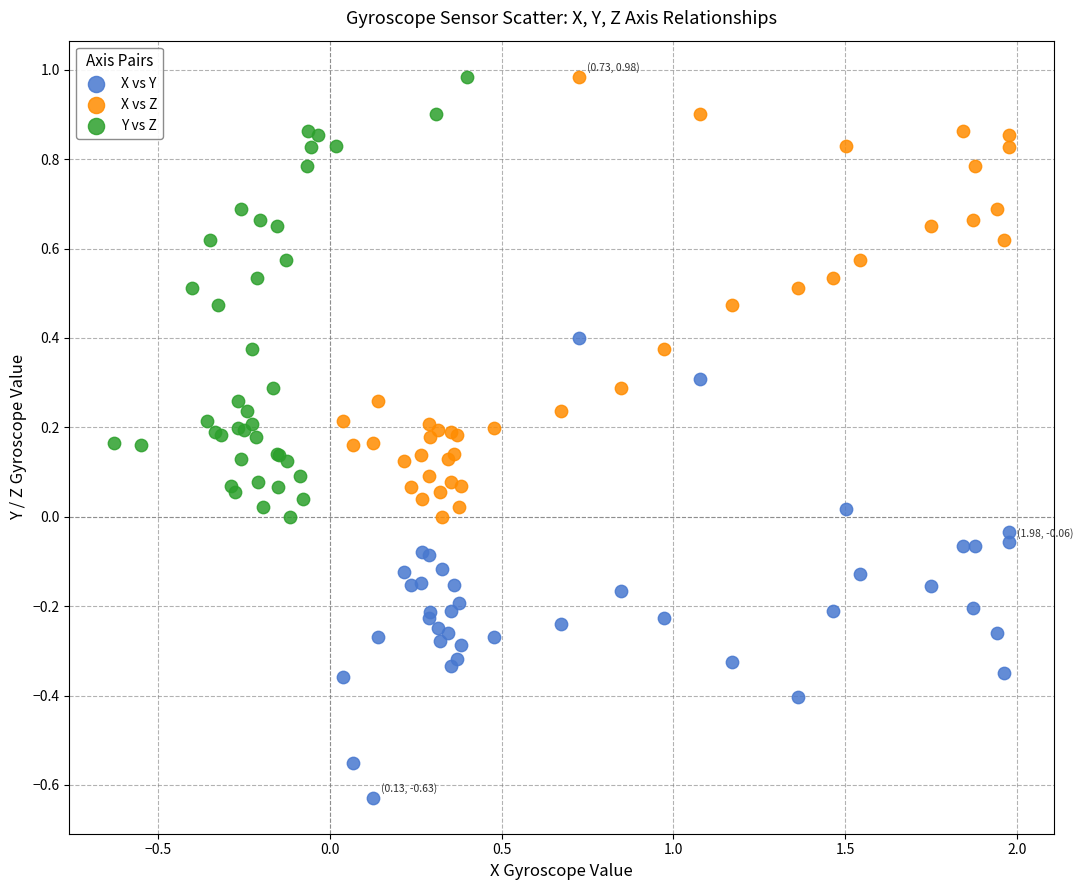

Which series contains the lowest Y value?

X vs Y